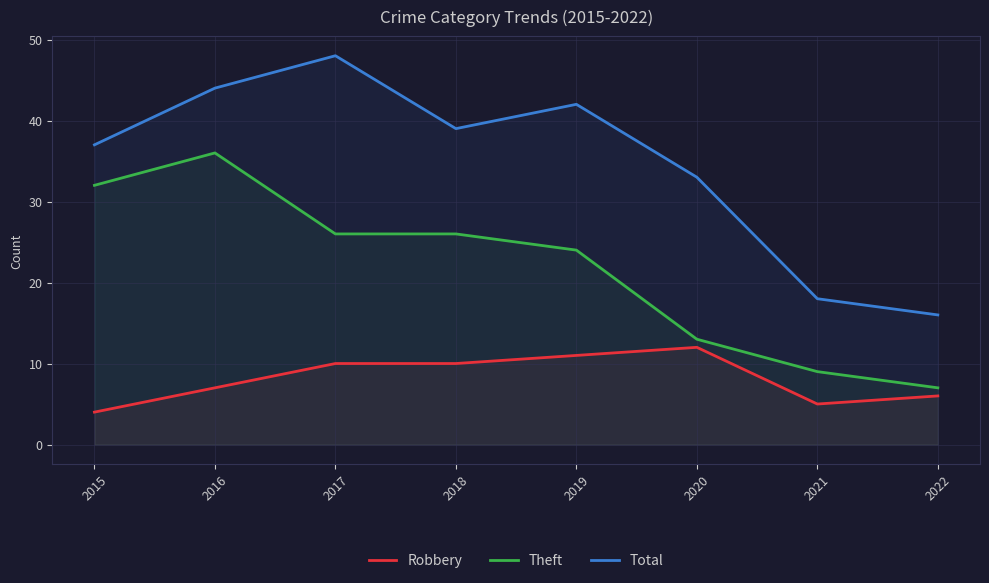

How many data points in Robbery are less than 10?

4